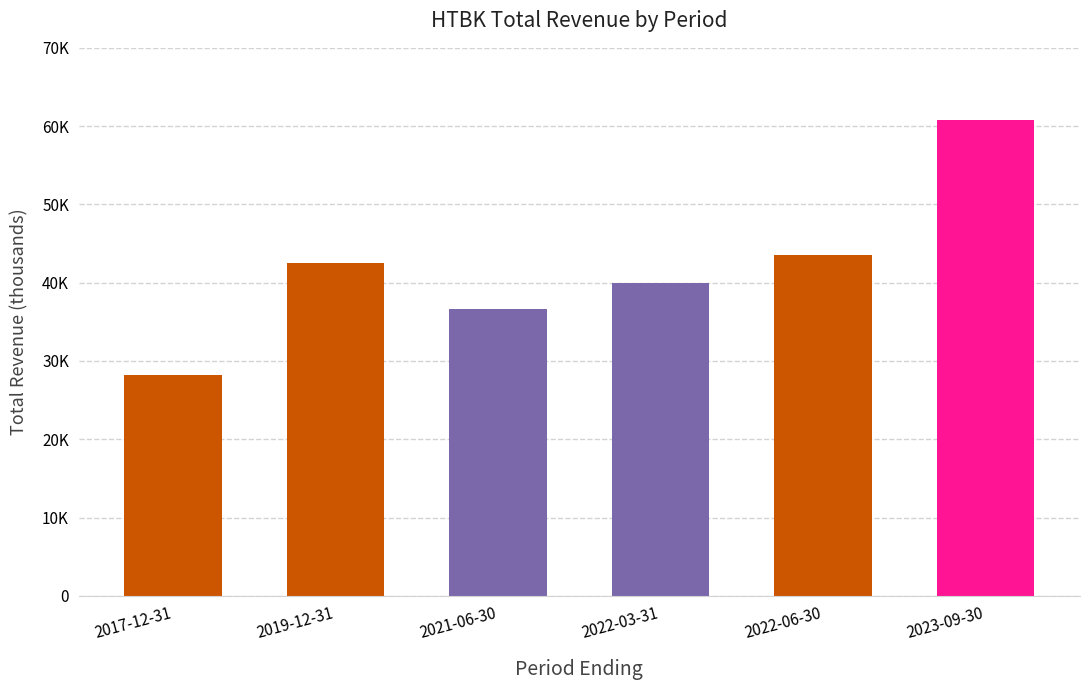

What is the label of the 2nd bar from the right?

2022-06-30